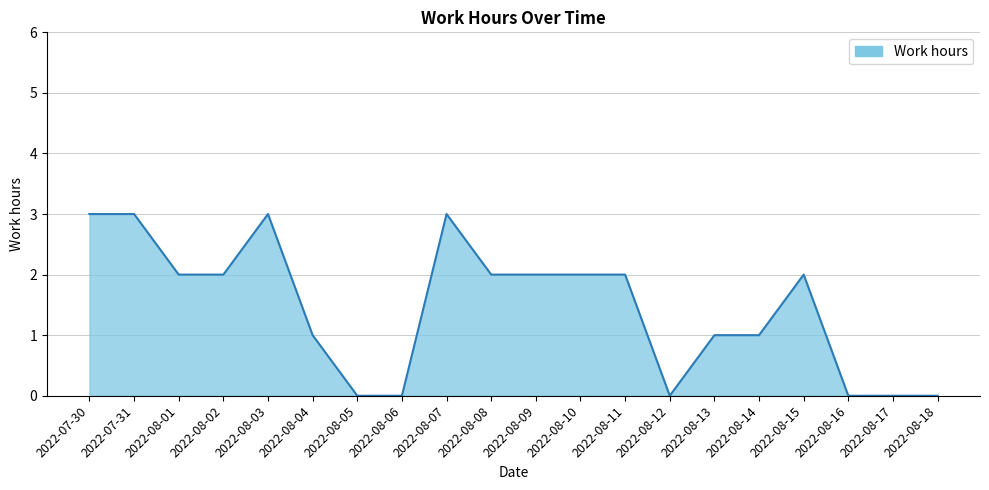

At which label does the data first exceed 2?

2022-07-30